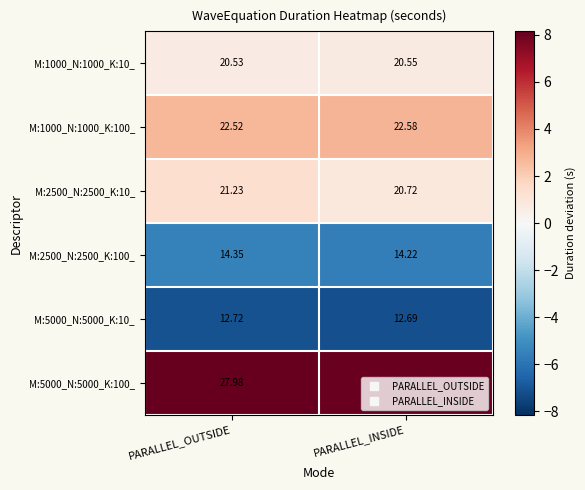

What is the minimum value shown in the chart?

12.7